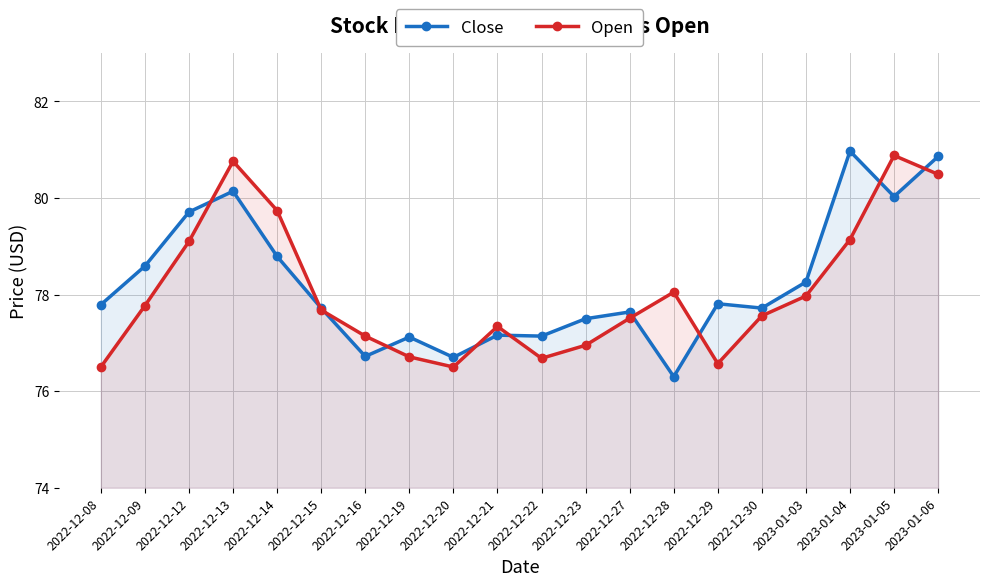

What is the difference between the maximum and minimum values in the Close series?

4.7